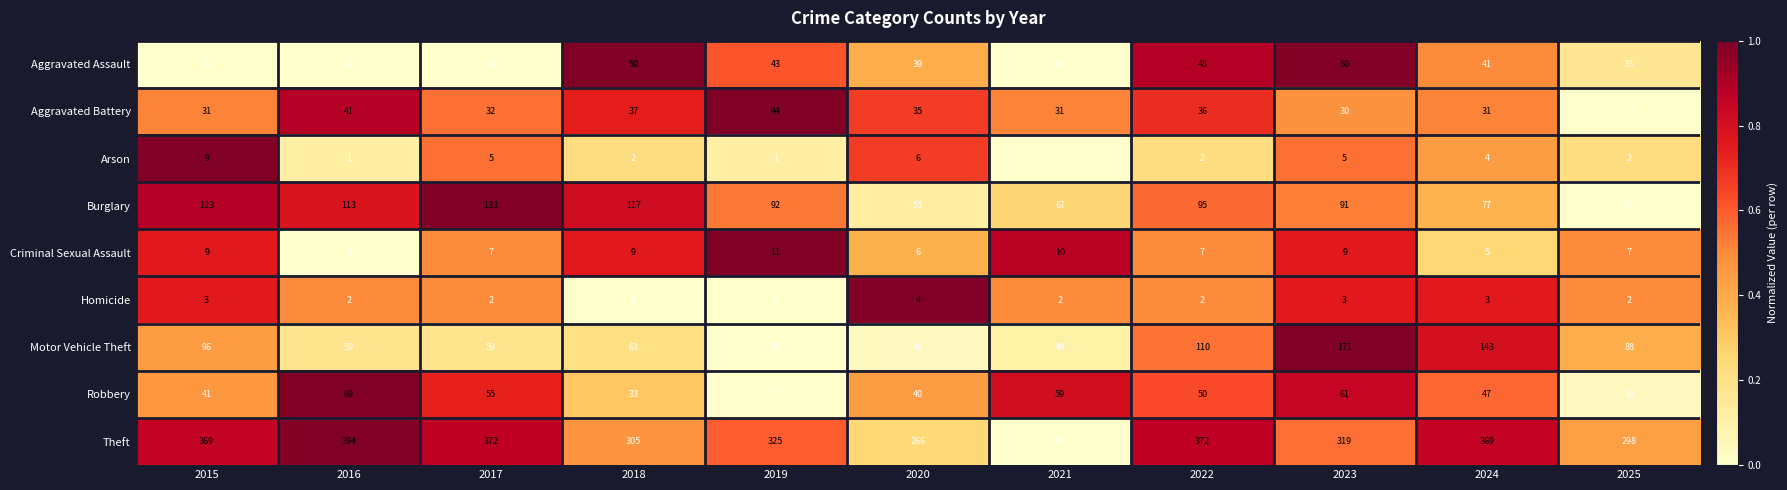

True or false: Homicide has a value of 1 at 2017.

False